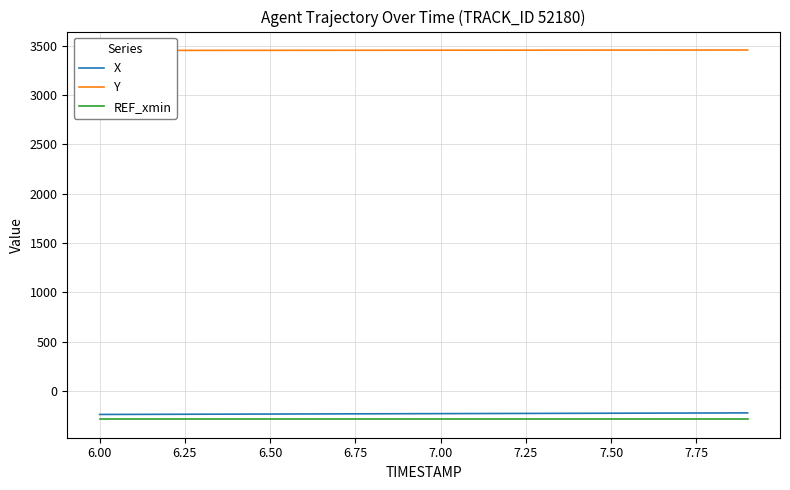

Which series has the largest range (max minus min)?

X